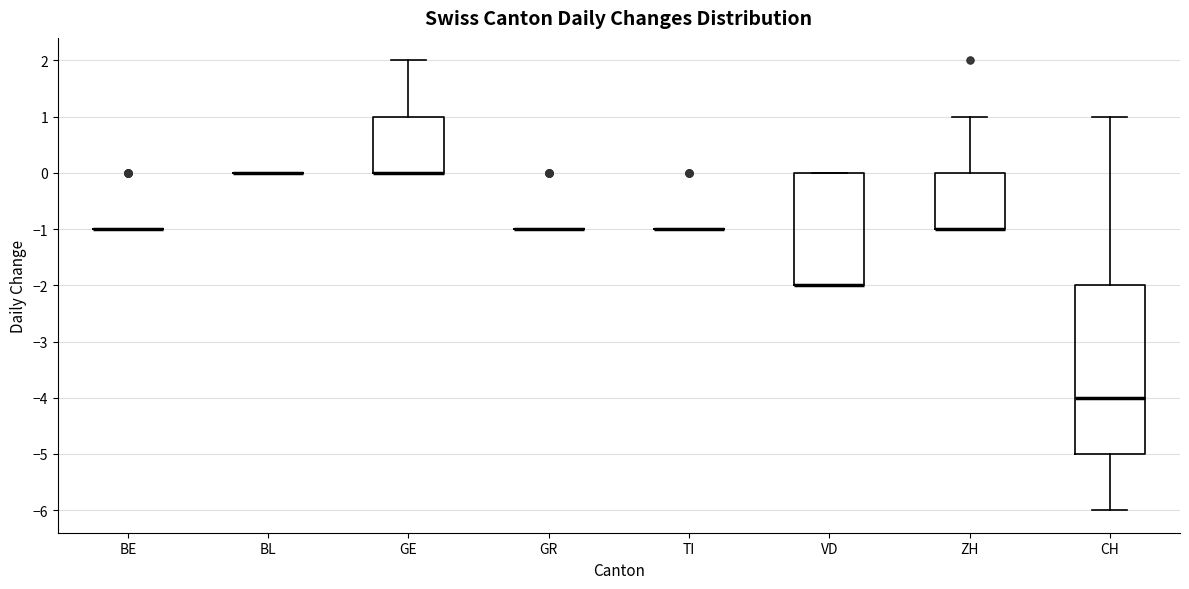

Which box is the tallest, from its lower edge to its upper edge?

CH